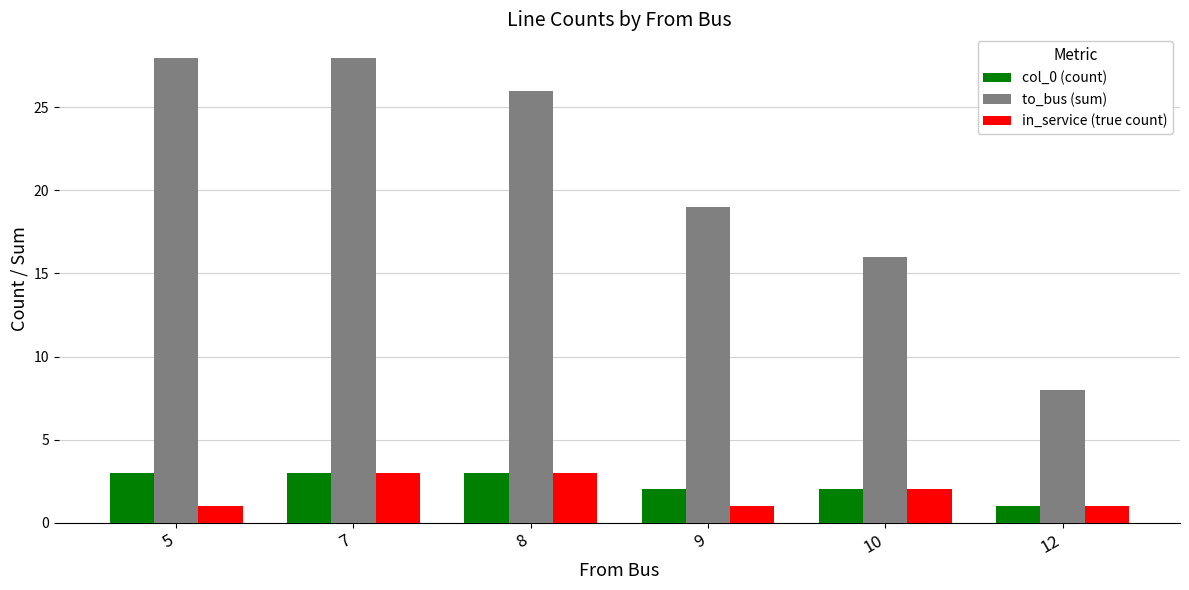

Which series has the largest total across all categories?

to_bus (sum)